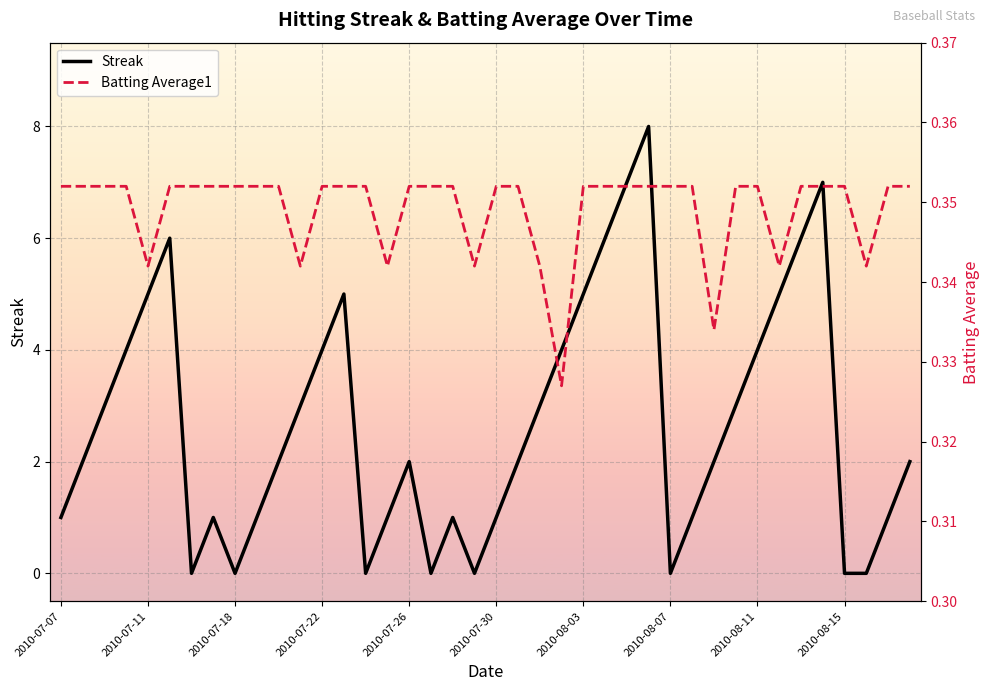

How many values in the Streak series exceed 2?

18